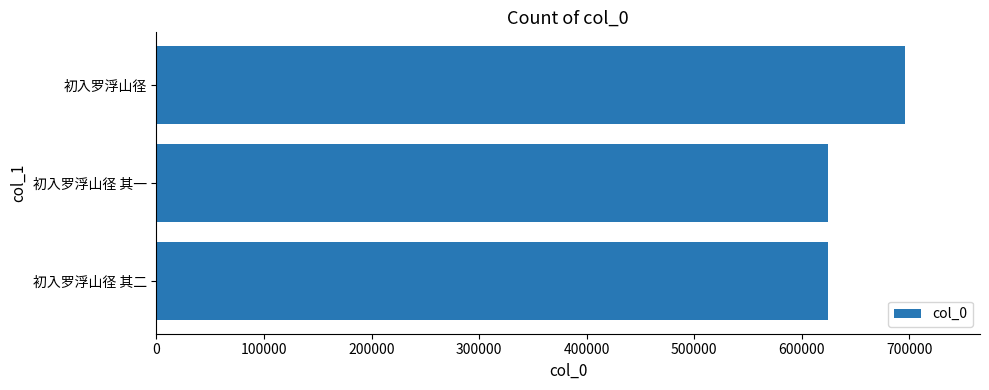

Which has a higher value, 初入罗浮山径 or 初入罗浮山径 其一?

初入罗浮山径